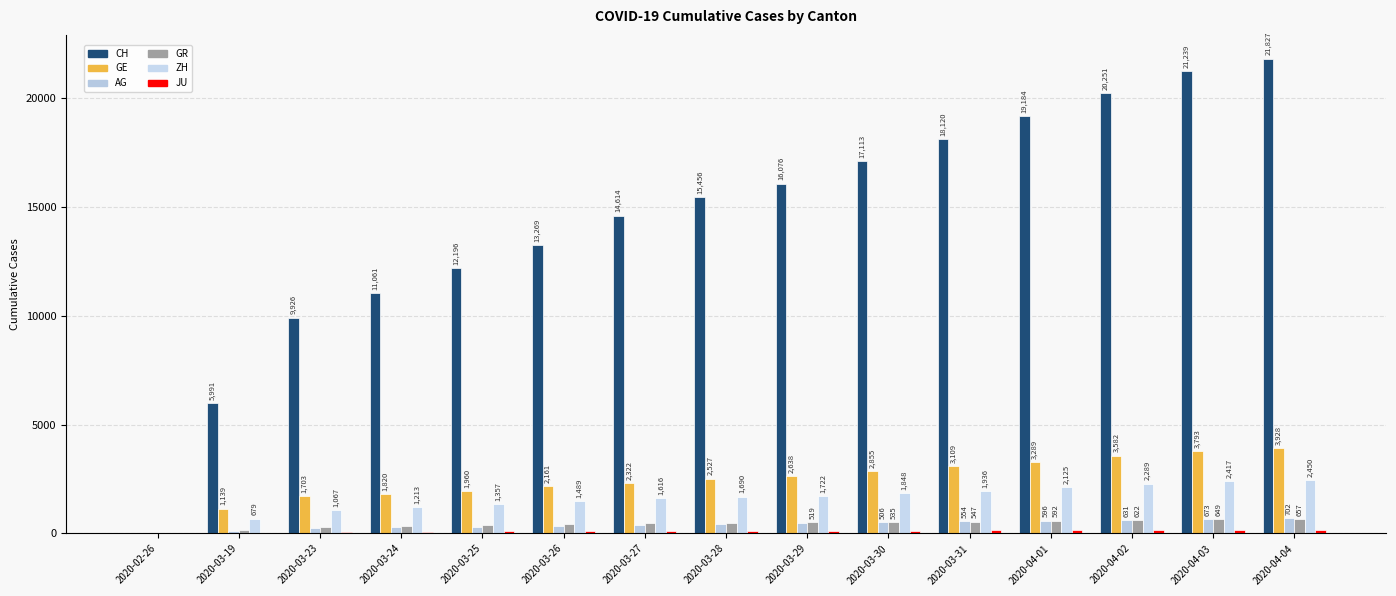

Are the bars horizontal?

No